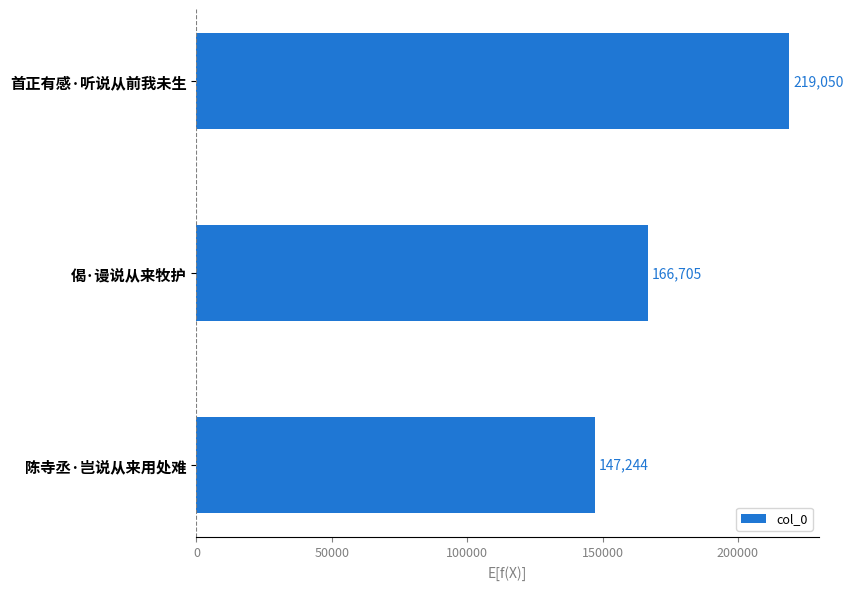

What is the smallest value displayed?

147244